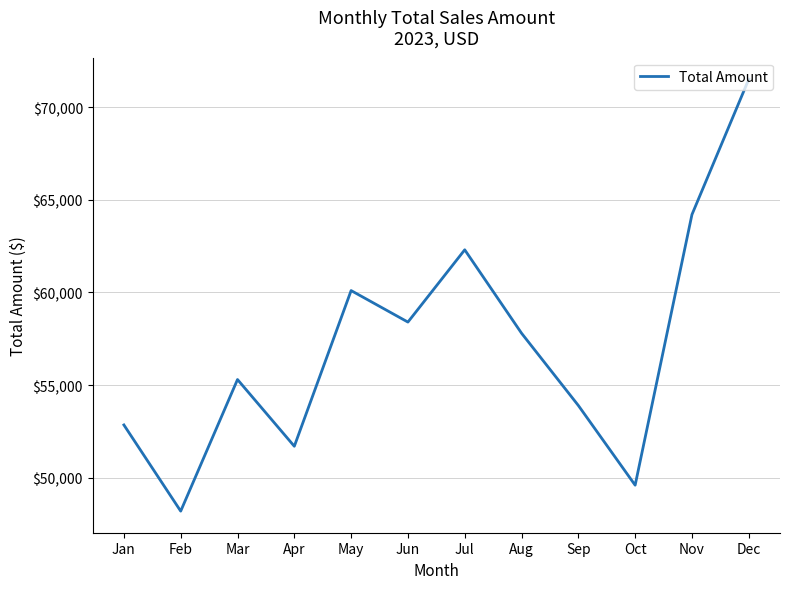

Is this an area chart (filled region under the line)?

No